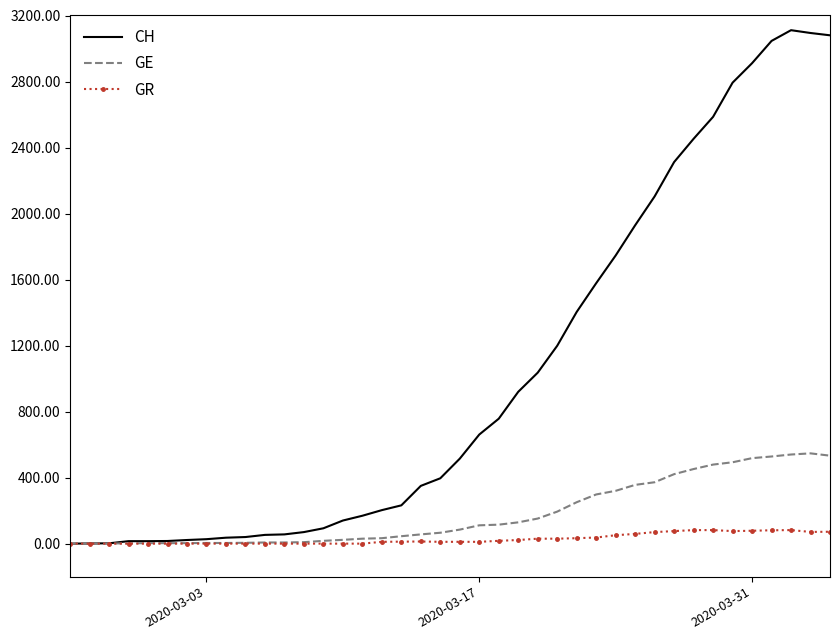

Which series has the largest total across all categories?

CH